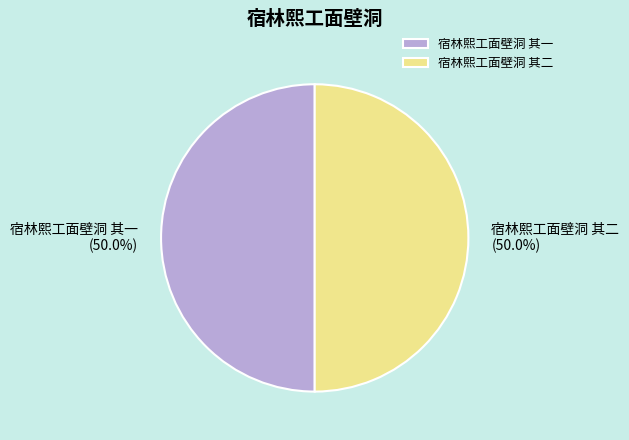

What percentage do 宿林熙工面壁洞 其一 and 宿林熙工面壁洞 其二 together represent?

100.0%